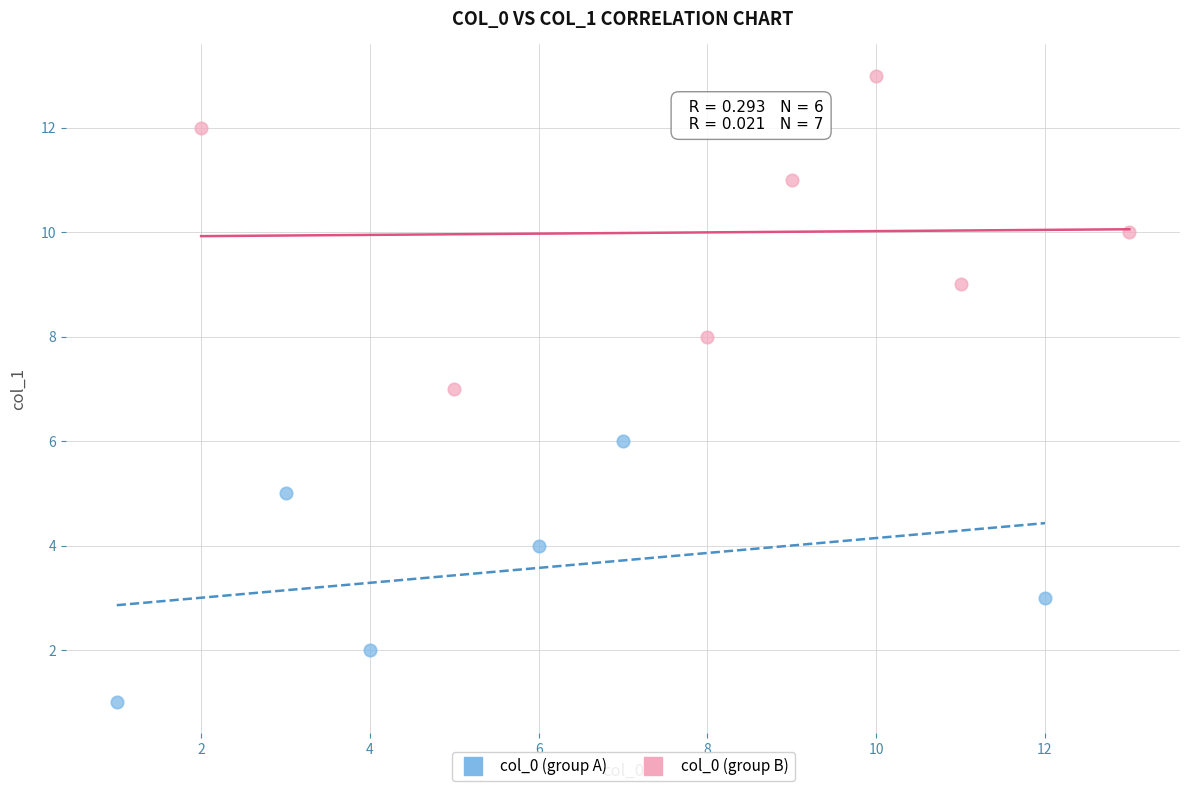

Which series contains the lowest Y value?

col_0 (group A)